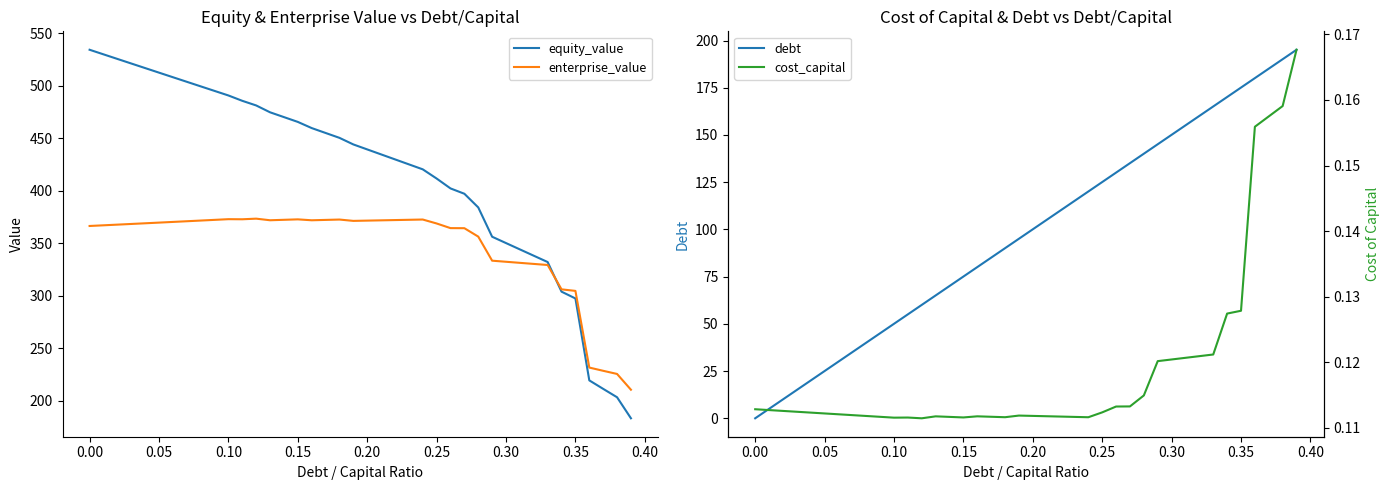

Between −0.05 and 0.40, which series saw the biggest shift?

debt